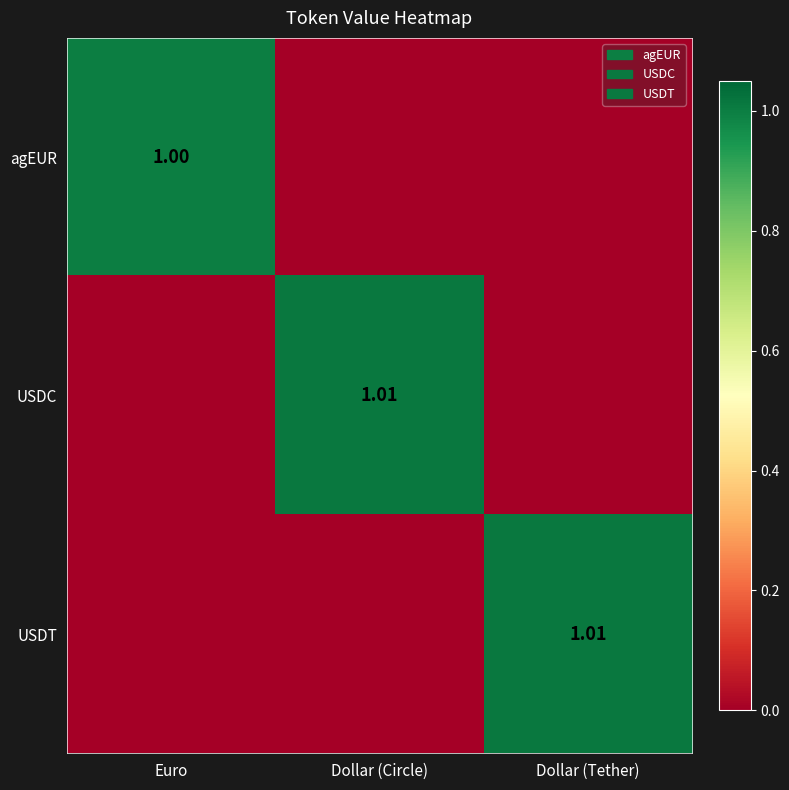

Is the value of agEUR at Euro greater than the value of USDC at Dollar (Circle)?

No